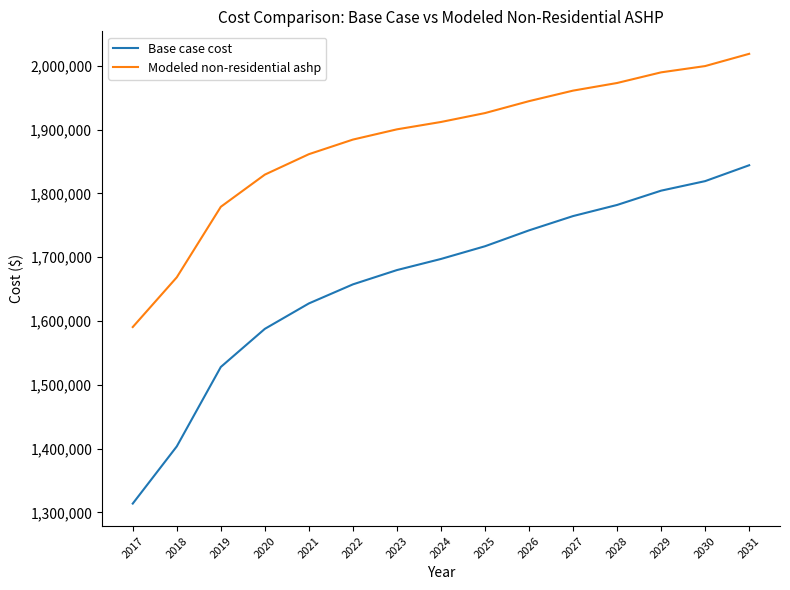

Rank the categories by Base case cost value from lowest to highest.

2017, 2018, 2019, 2020, 2021, 2022, 2023, 2024, 2025, 2026, 2027, 2028, 2029, 2030, 2031